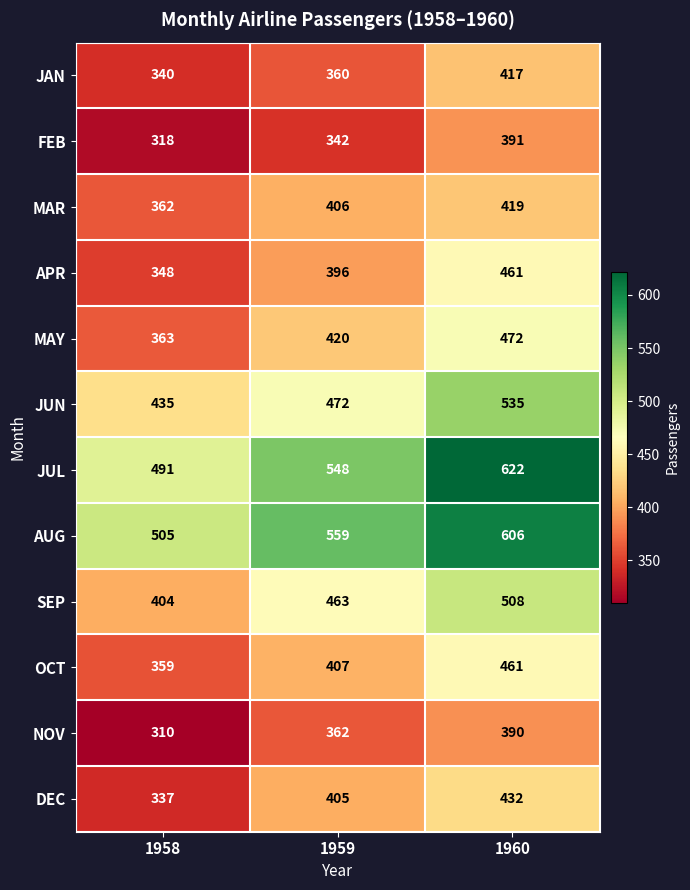

What is the minimum value shown in the chart?

310